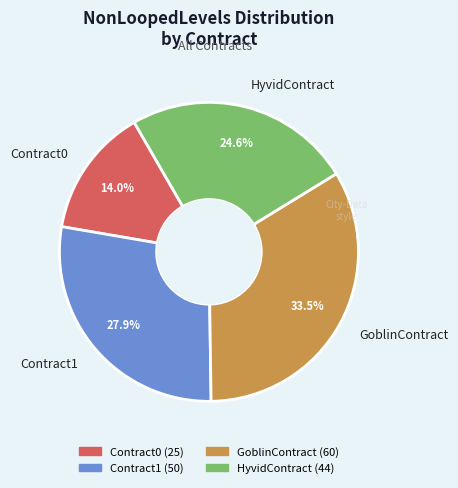

Count the number of slices in the pie.

4